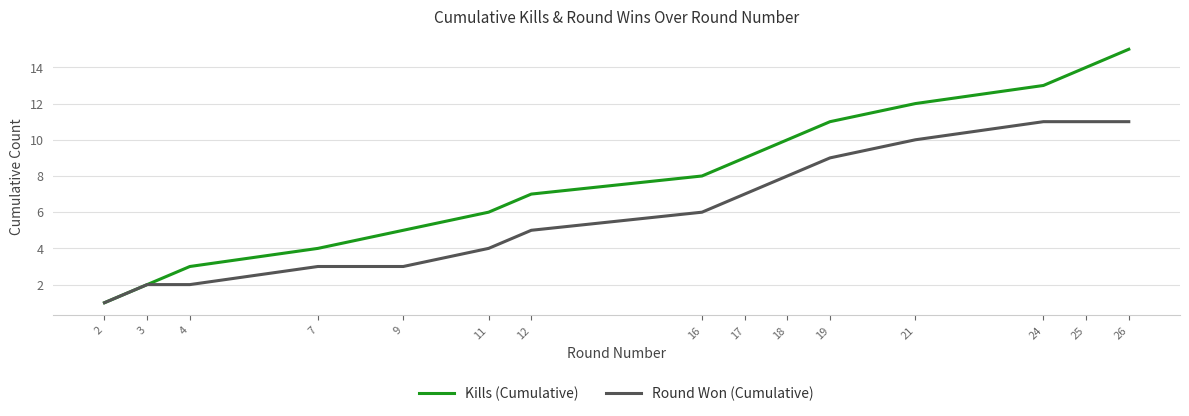

List the series in order of their peak value, lowest first.

Round Won (Cumulative), Kills (Cumulative)